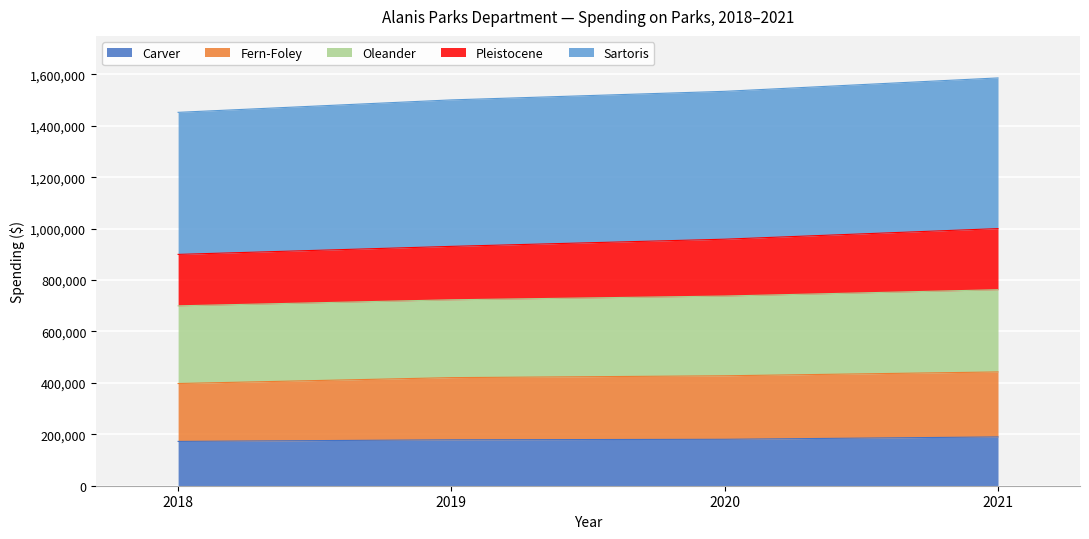

Which has a higher value, 2019 or 2020?

2020